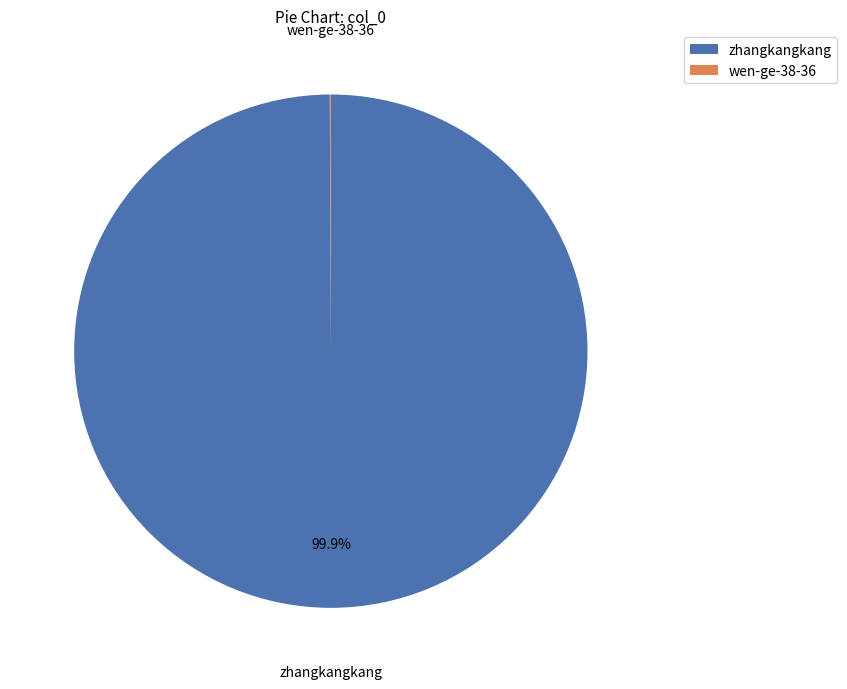

Is there a majority slice in this chart?

Yes